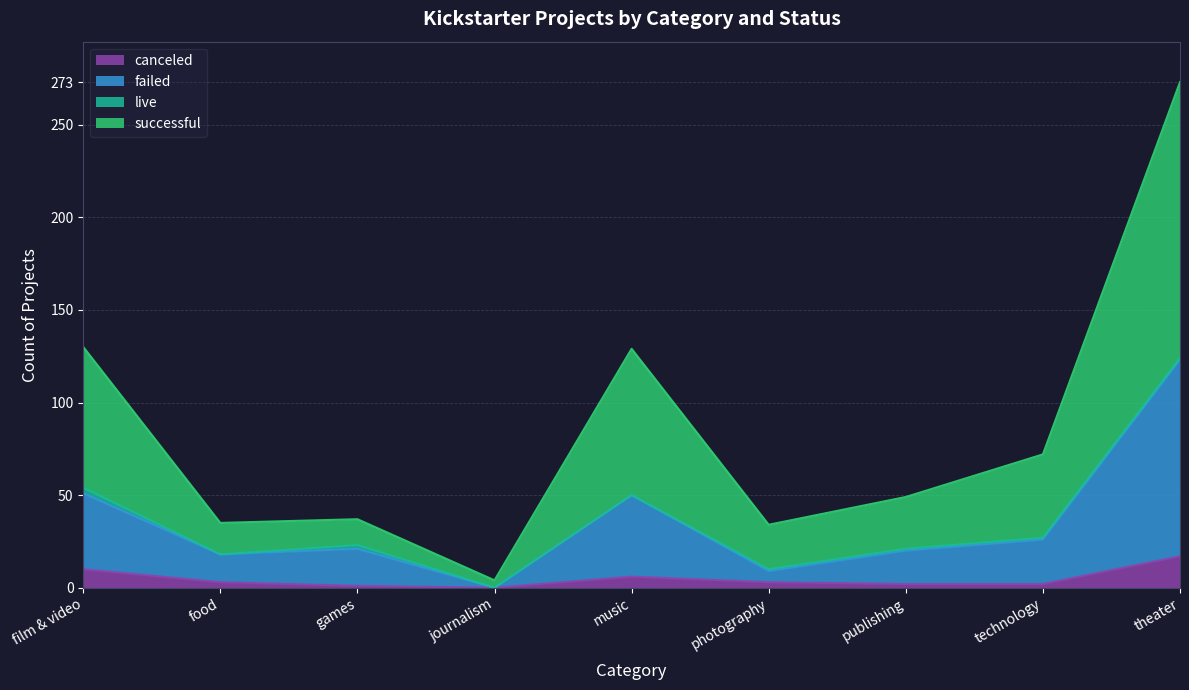

At which category is the sum across all series the highest?

theater